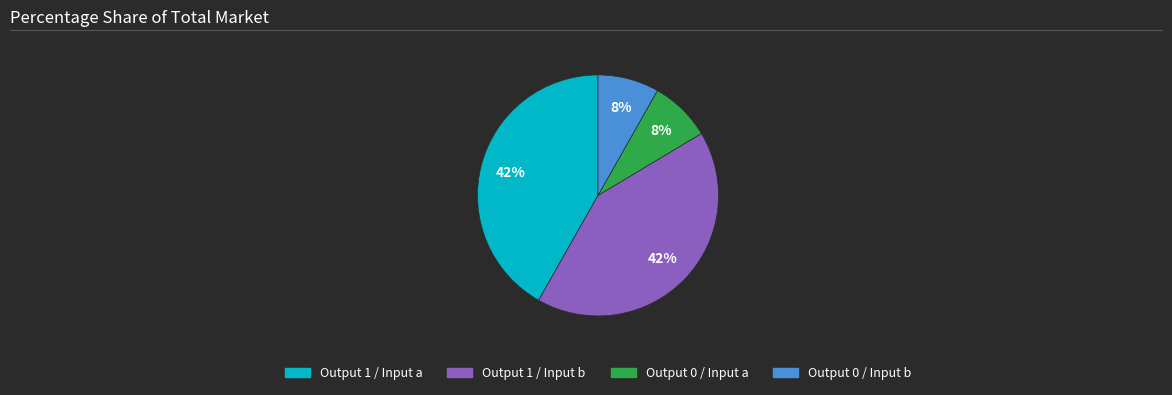

What percentage is the Output 0 / Input b slice, to the nearest percent?

8%